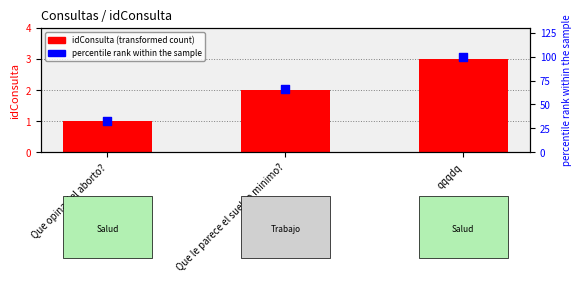

What are all the series names shown in the legend?

idConsulta, percentile rank within the sample